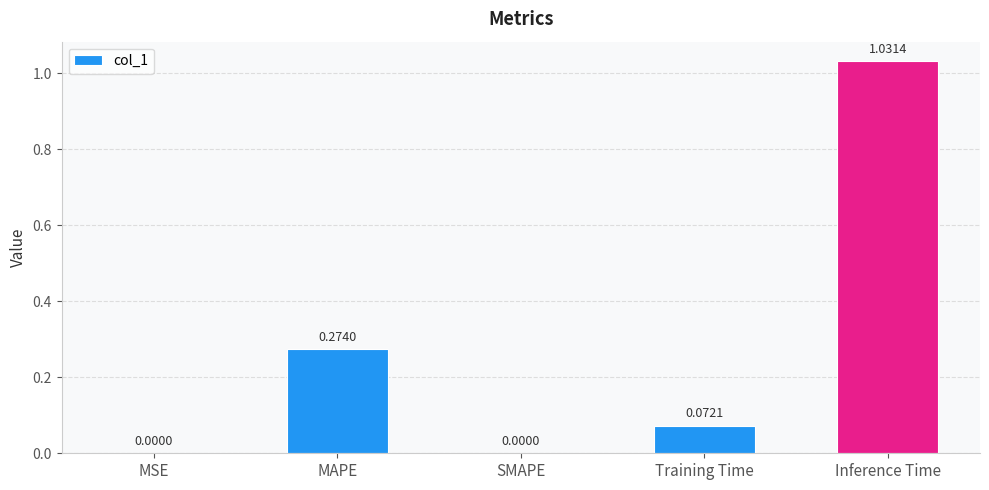

The value at SMAPE is 0.0. True or false?

True